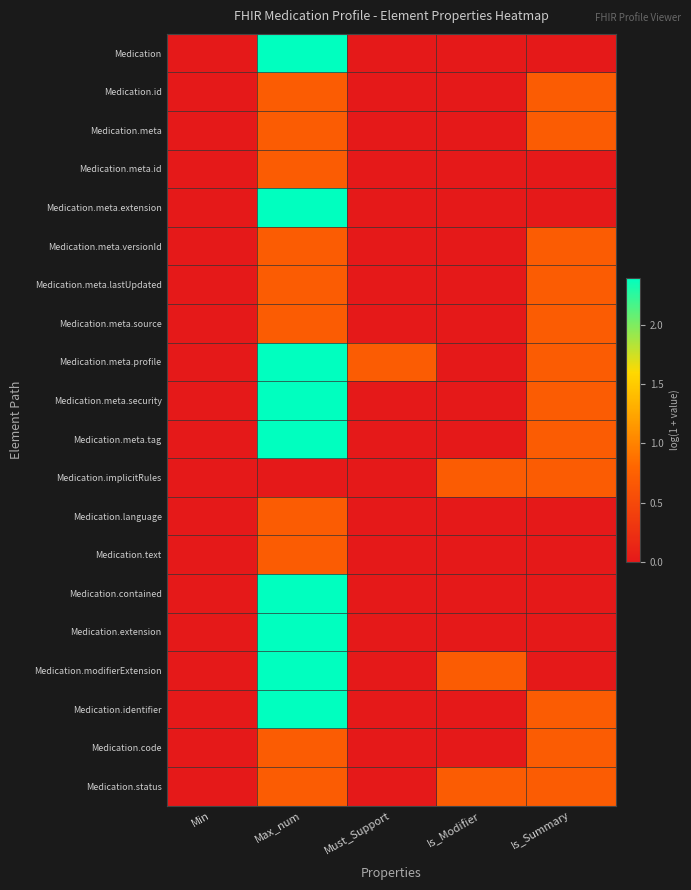

Reading left to right, list all the values displayed in this chart.

Medication: Min=0.0	Max_num=2.4	Must_Support=0.0	Is_Modifier=0.0	Is_Summary=0.0
Medication.id: Min=0.0	Max_num=0.7	Must_Support=0.0	Is_Modifier=0.0	Is_Summary=0.7
Medication.meta: Min=0.0	Max_num=0.7	Must_Support=0.0	Is_Modifier=0.0	Is_Summary=0.7
Medication.meta.id: Min=0.0	Max_num=0.7	Must_Support=0.0	Is_Modifier=0.0	Is_Summary=0.0
Medication.meta.extension: Min=0.0	Max_num=2.4	Must_Support=0.0	Is_Modifier=0.0	Is_Summary=0.0
Medication.meta.versionId: Min=0.0	Max_num=0.7	Must_Support=0.0	Is_Modifier=0.0	Is_Summary=0.7
Medication.meta.lastUpdated: Min=0.0	Max_num=0.7	Must_Support=0.0	Is_Modifier=0.0	Is_Summary=0.7
Medication.meta.source: Min=0.0	Max_num=0.7	Must_Support=0.0	Is_Modifier=0.0	Is_Summary=0.7
Medication.meta.profile: Min=0.0	Max_num=2.4	Must_Support=0.7	Is_Modifier=0.0	Is_Summary=0.7
Medication.meta.security: Min=0.0	Max_num=2.4	Must_Support=0.0	Is_Modifier=0.0	Is_Summary=0.7
Medication.meta.tag: Min=0.0	Max_num=2.4	Must_Support=0.0	Is_Modifier=0.0	Is_Summary=0.7
Medication.implicitRules: Min=0.0	Max_num=0.0	Must_Support=0.0	Is_Modifier=0.7	Is_Summary=0.7
Medication.language: Min=0.0	Max_num=0.7	Must_Support=0.0	Is_Modifier=0.0	Is_Summary=0.0
Medication.text: Min=0.0	Max_num=0.7	Must_Support=0.0	Is_Modifier=0.0	Is_Summary=0.0
Medication.contained: Min=0.0	Max_num=2.4	Must_Support=0.0	Is_Modifier=0.0	Is_Summary=0.0
Medication.extension: Min=0.0	Max_num=2.4	Must_Support=0.0	Is_Modifier=0.0	Is_Summary=0.0
Medication.modifierExtension: Min=0.0	Max_num=2.4	Must_Support=0.0	Is_Modifier=0.7	Is_Summary=0.0
Medication.identifier: Min=0.0	Max_num=2.4	Must_Support=0.0	Is_Modifier=0.0	Is_Summary=0.7
Medication.code: Min=0.0	Max_num=0.7	Must_Support=0.0	Is_Modifier=0.0	Is_Summary=0.7
Medication.status: Min=0.0	Max_num=0.7	Must_Support=0.0	Is_Modifier=0.7	Is_Summary=0.7